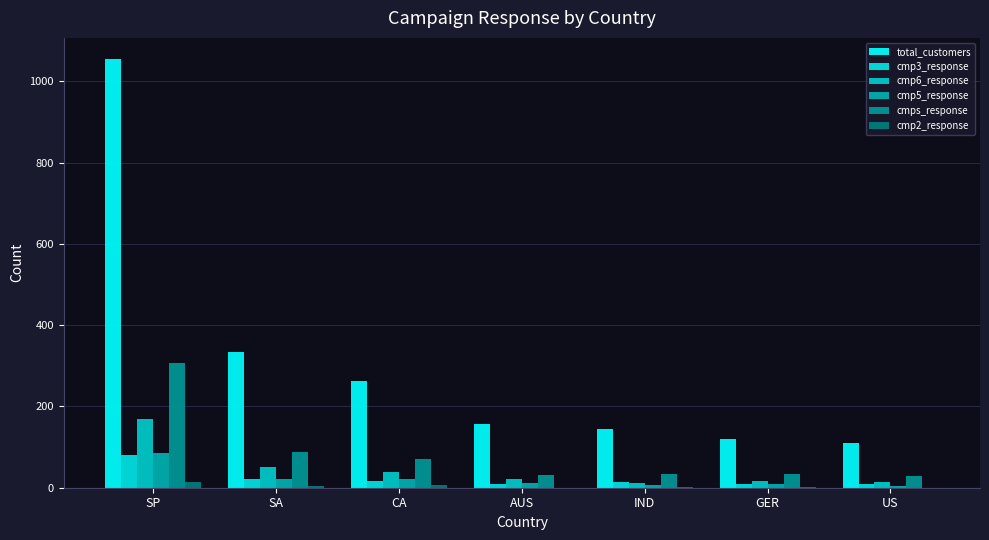

What is the sum of all cmp5_response values?

159